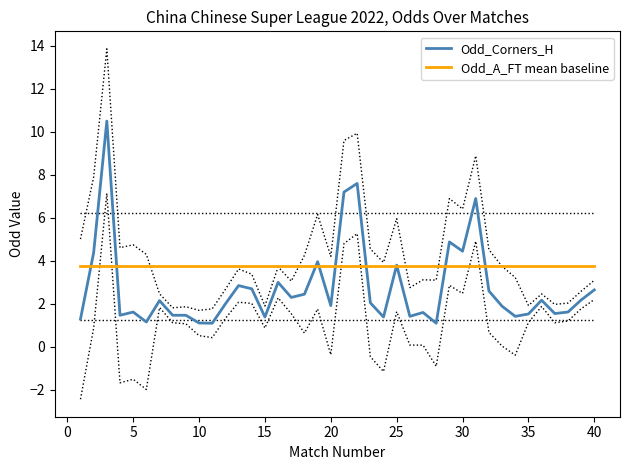

What is the value of the Odd_A_FT mean baseline point at the 35th from the left?

3.8